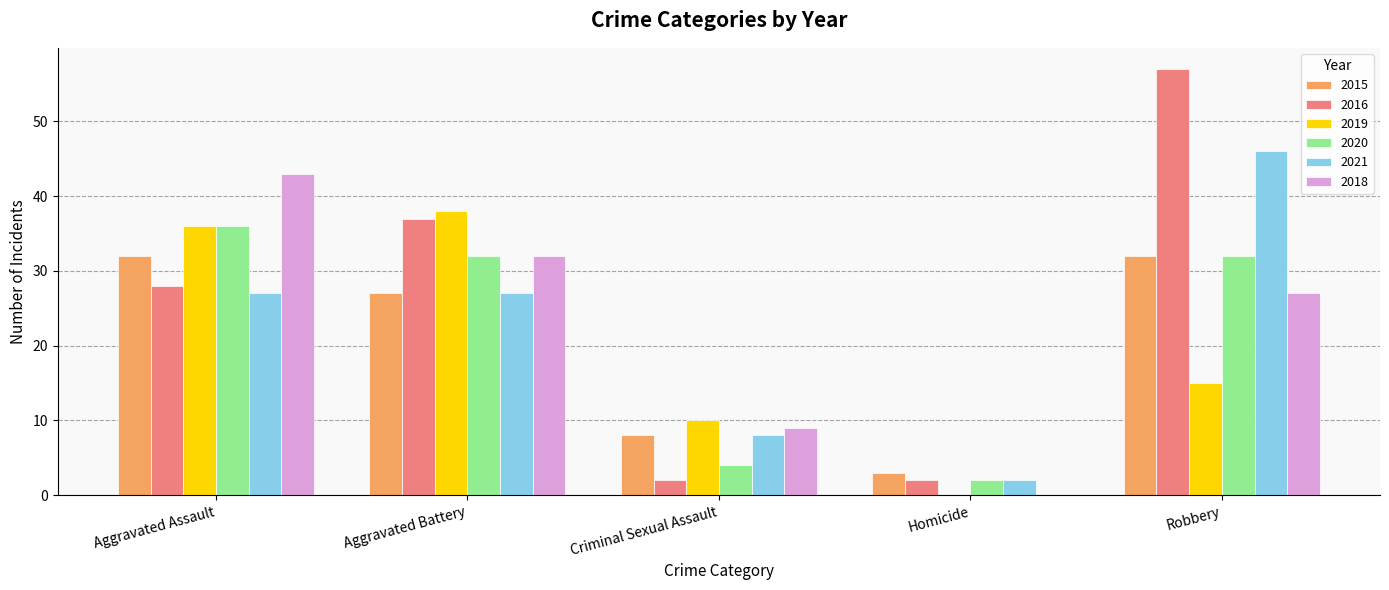

At which label is 2016 closest to 29?

Aggravated Assault